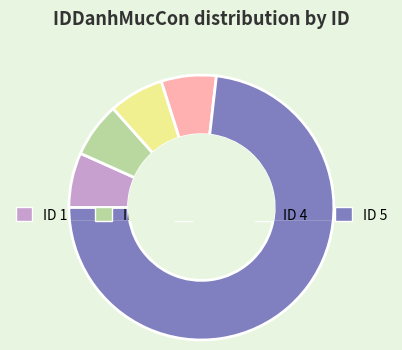

What percentage is the 1 slice, to the nearest percent?

7%